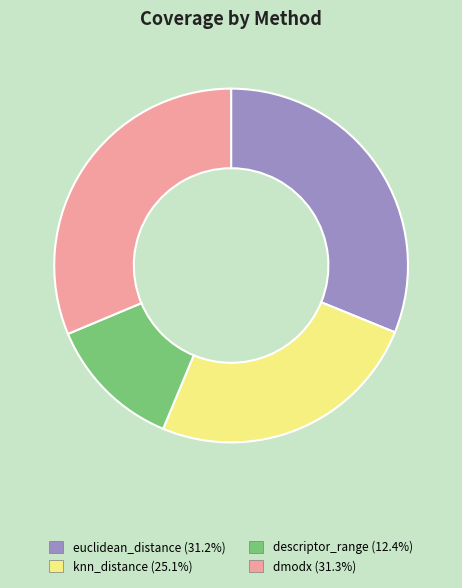

Is it true that dmodx is 17% of the pie?

False